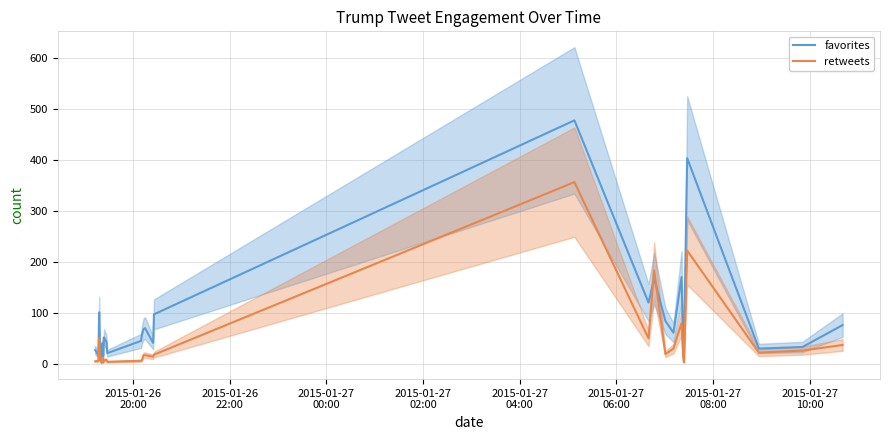

What is the maximum value for favorites?

478